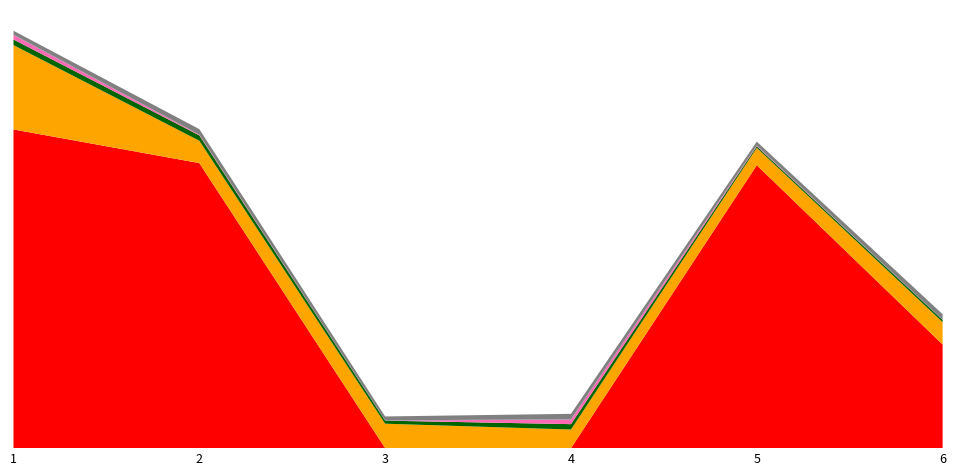

Reading left to right, extract all data points from this chart.

Disconnected: 21320	19070	5	0	18930	6935
BNA (Cash In): 5642	1495	1630	1245	1160	1495
Hopper #4: 375	360	205	360	105	145
Receipt Printer: 310	45	5	310	45	5
Card Reader: 15	5	15	15	5	15
Withdrawal Door: 260	365	260	365	260	365